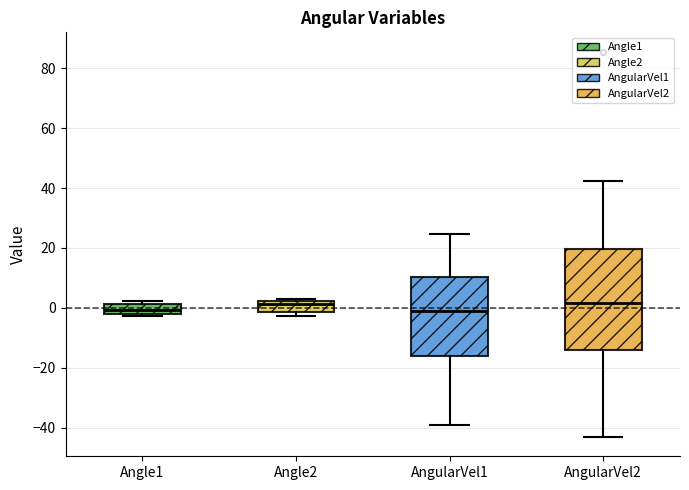

Reading left to right, transcribe this box plot: for each box, give where its median line is, the range the box spans, and where its two whiskers end, as read against the y-axis. The values are not printed on the chart, so give them approximately, as read against the axis.

Angle1: median 0, box -2 to 2, whiskers -2 to 2 (just above the box's upper edge)
Angle2: median 2 (just below the box's upper edge), box -2 to 2, whiskers -2 (just below the box's lower edge) to 4
AngularVel1: median -2, box -16 to 10, whiskers -40 to 24
AngularVel2: median 2, box -14 to 20, whiskers -44 to 42